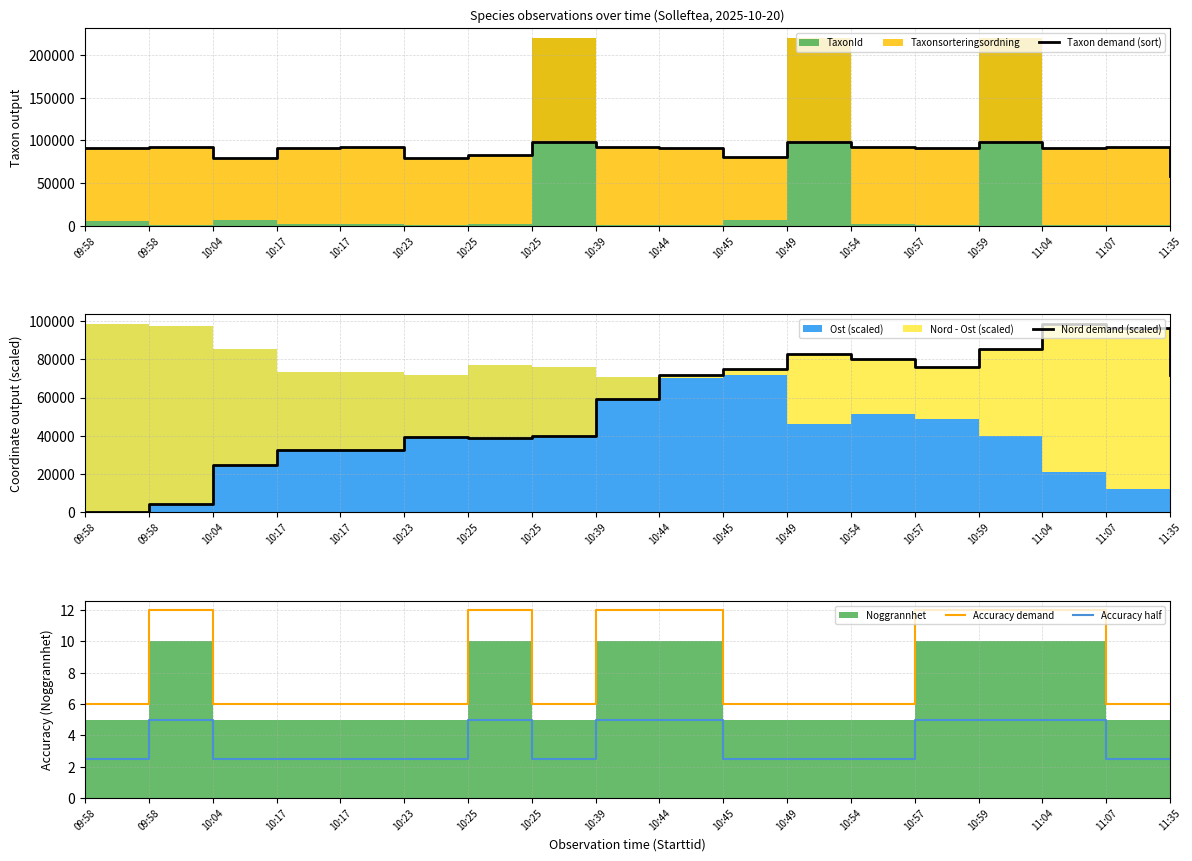

Reading left to right, what are all the values shown in this chart?

Taxon demand (sort): 09:58=91497.0	09:58=91818.0	10:04=79039.0	10:17=90562.0	10:17=91694.0	10:23=79071.0	10:25=82902.0	10:25=98669.0	10:39=91818.0	10:44=91533.0	10:45=80144.0	10:49=98669.0	10:54=92172.0	10:57=91533.0	10:59=98669.0	11:04=91533.0	11:07=91988.0	11:35=57829.0
Nord demand (scaled): 09:58=0.0	09:58=4160.7	10:04=24370.1	10:17=32691.5	10:17=32691.5	10:23=39229.8	10:25=38635.5	10:25=39824.2	10:39=59439.2	10:44=71921.4	10:45=74893.3	10:49=82620.4	10:54=80242.9	10:57=76082.1	10:59=85592.4	11:04=98669.0	11:07=96291.4	11:35=71921.4
Accuracy demand: 09:58=6.0	09:58=12.0	10:04=6.0	10:17=6.0	10:17=6.0	10:23=6.0	10:25=12.0	10:25=6.0	10:39=12.0	10:44=12.0	10:45=6.0	10:49=6.0	10:54=6.0	10:57=12.0	10:59=12.0	11:04=12.0	11:07=6.0	11:35=6.0
Accuracy half: 09:58=2.5	09:58=5.0	10:04=2.5	10:17=2.5	10:17=2.5	10:23=2.5	10:25=5.0	10:25=2.5	10:39=5.0	10:44=5.0	10:45=2.5	10:49=2.5	10:54=2.5	10:57=5.0	10:59=5.0	11:04=5.0	11:07=2.5	11:35=2.5